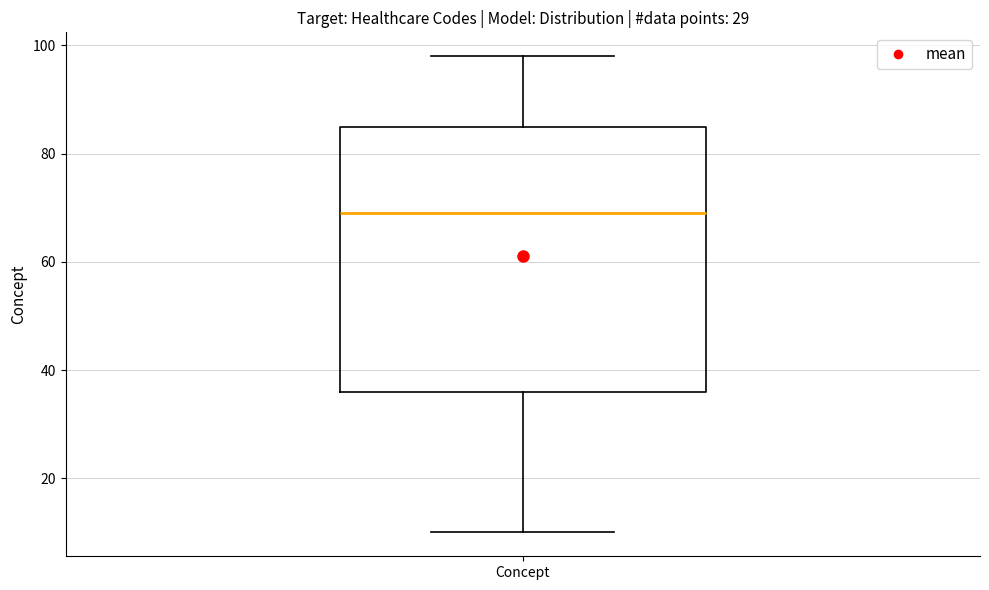

Read this box plot against the y-axis: the position of the median line, the range covered by the box, and the ends of both whiskers. The values are not printed on the chart, so give them approximately, as read against the axis.

median 70, box 36 to 86, whiskers 10 to 98